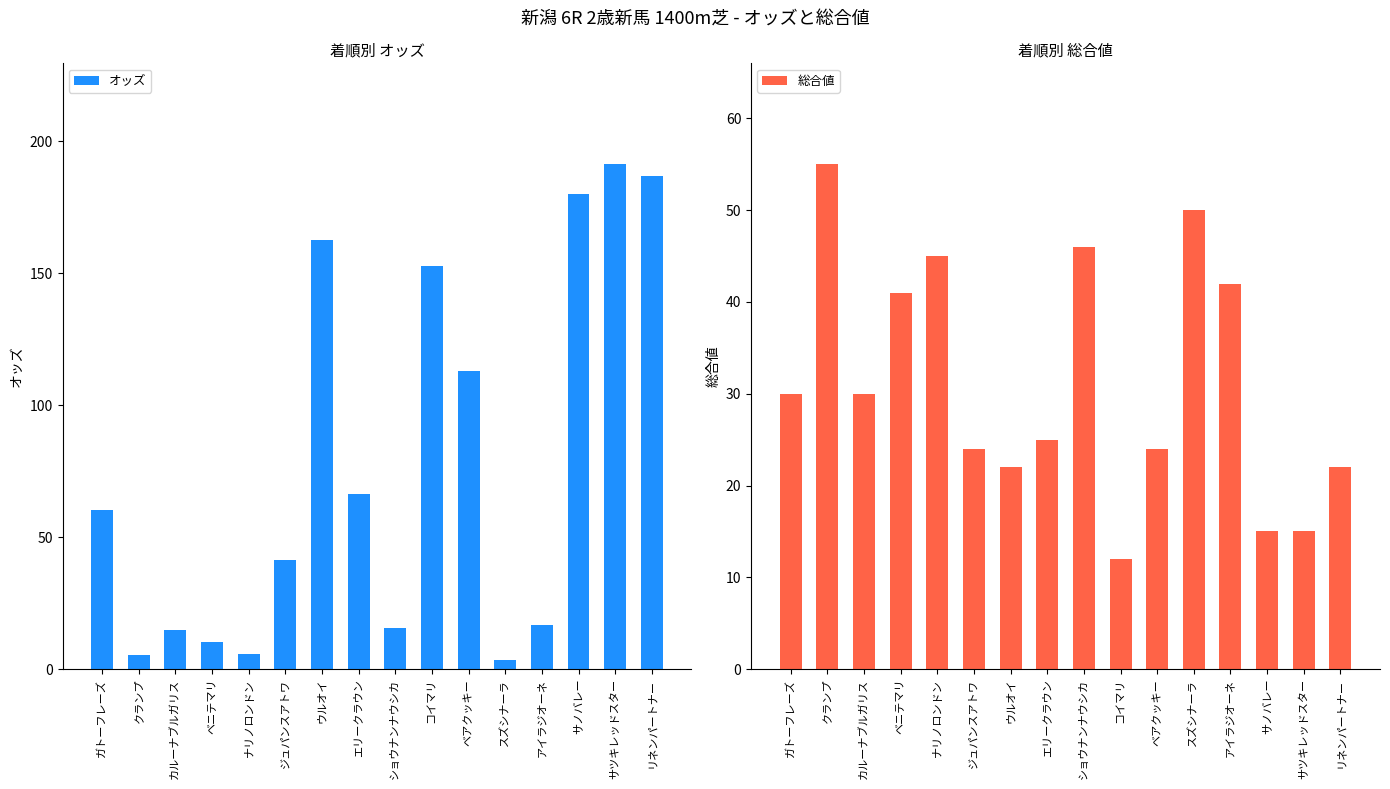

At which category is the sum across all series the highest?

リネンパートナー